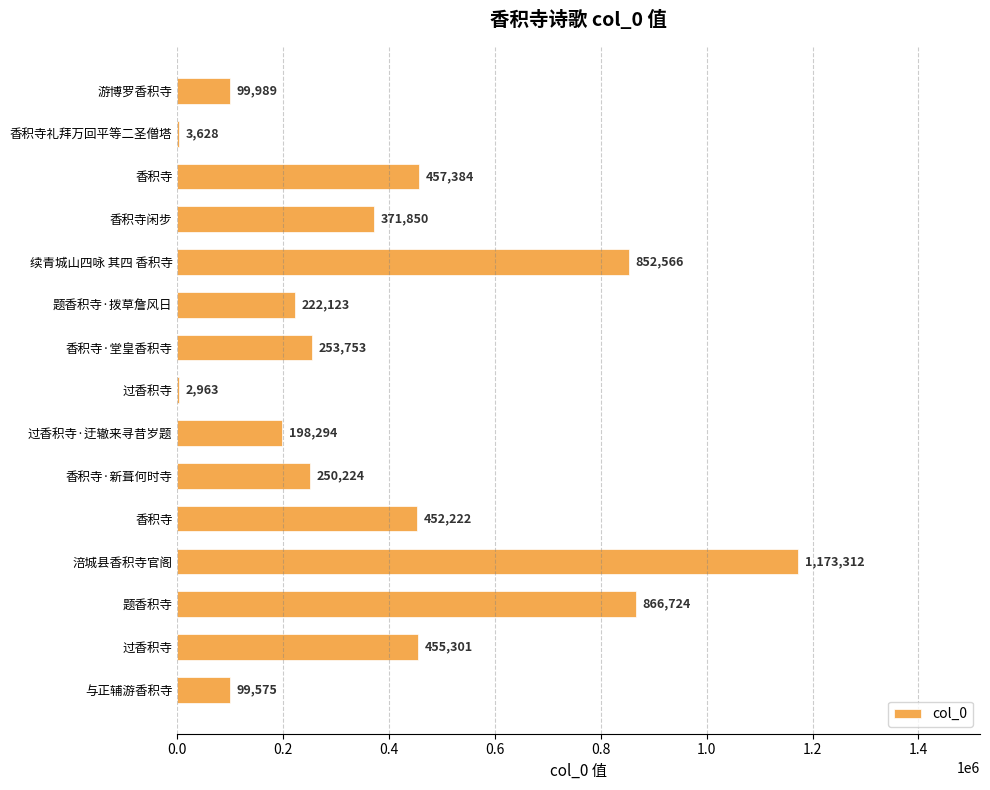

What is the sum of all values?

5759908